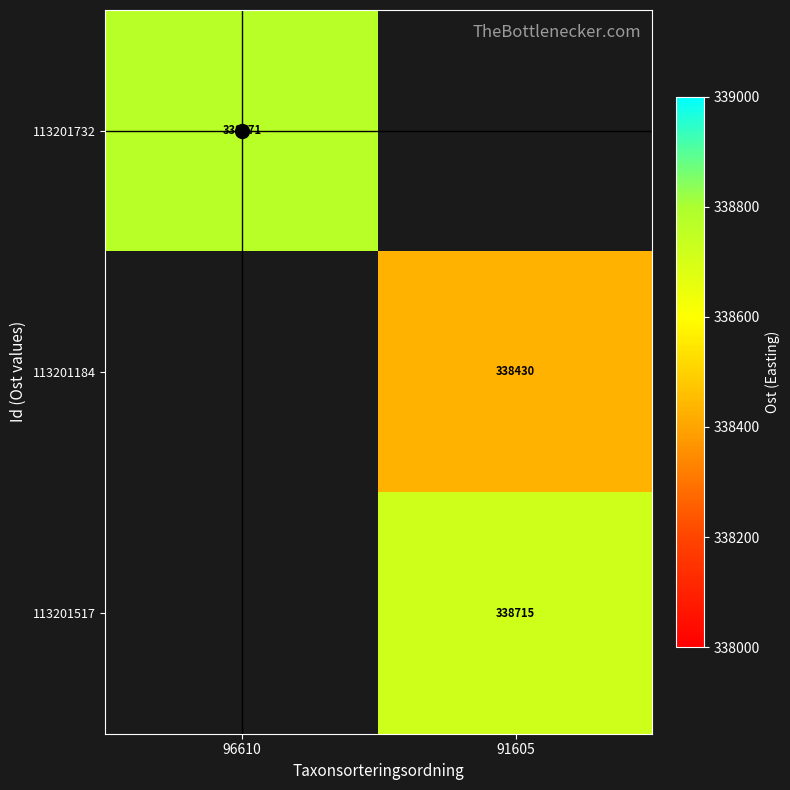

At which category is the sum across all series the highest?

91605